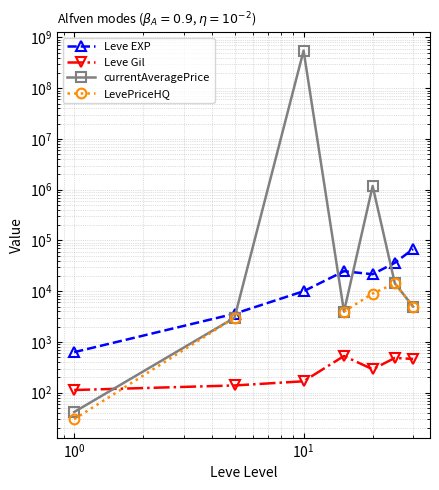

What is the sum of all Leve Gil values?

2187.0